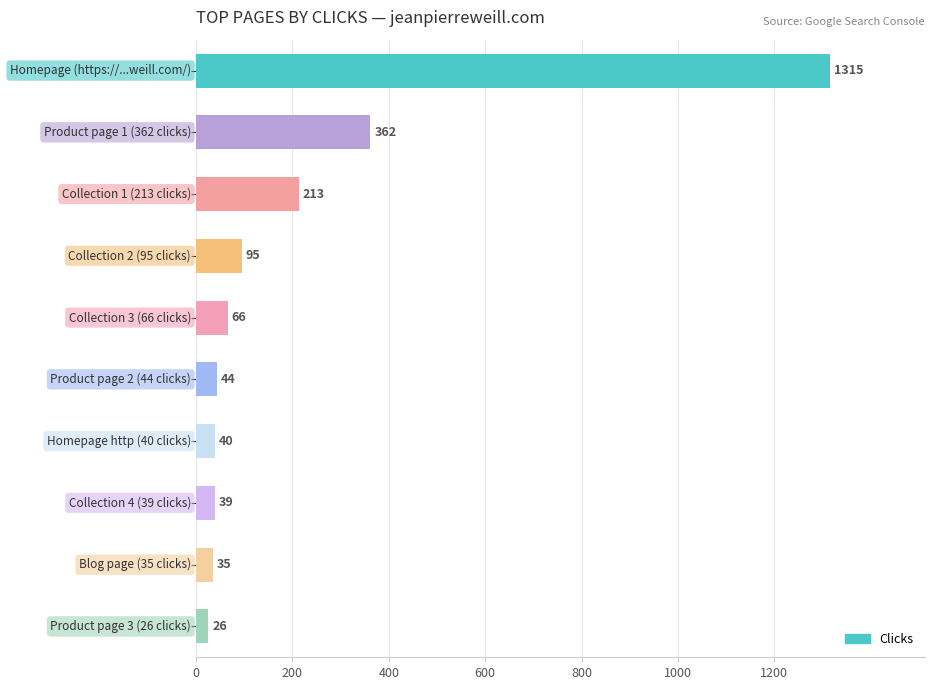

Count the number of data series in this chart.

1